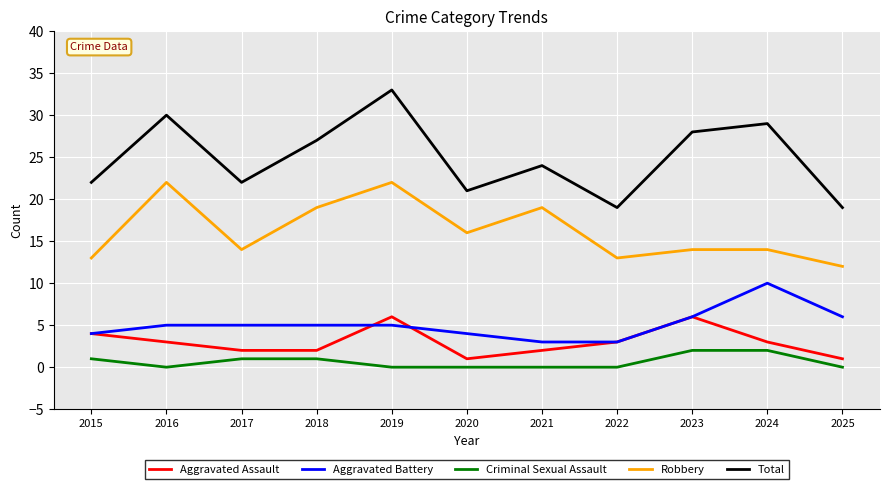

What is the difference between the maximum and minimum values in the Aggravated Assault series?

5